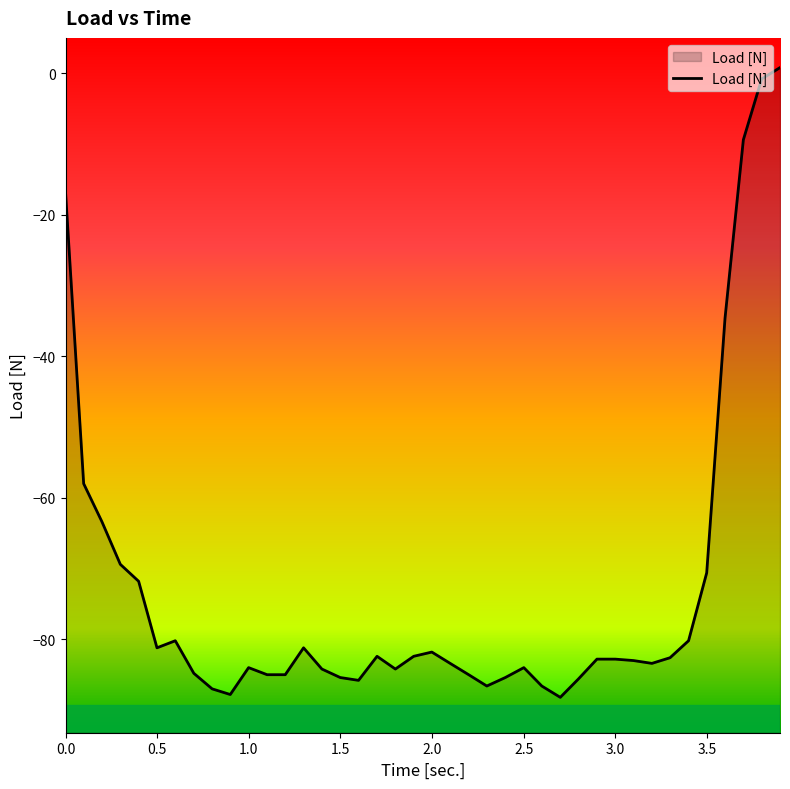

Does the chart have visible grid lines?

No